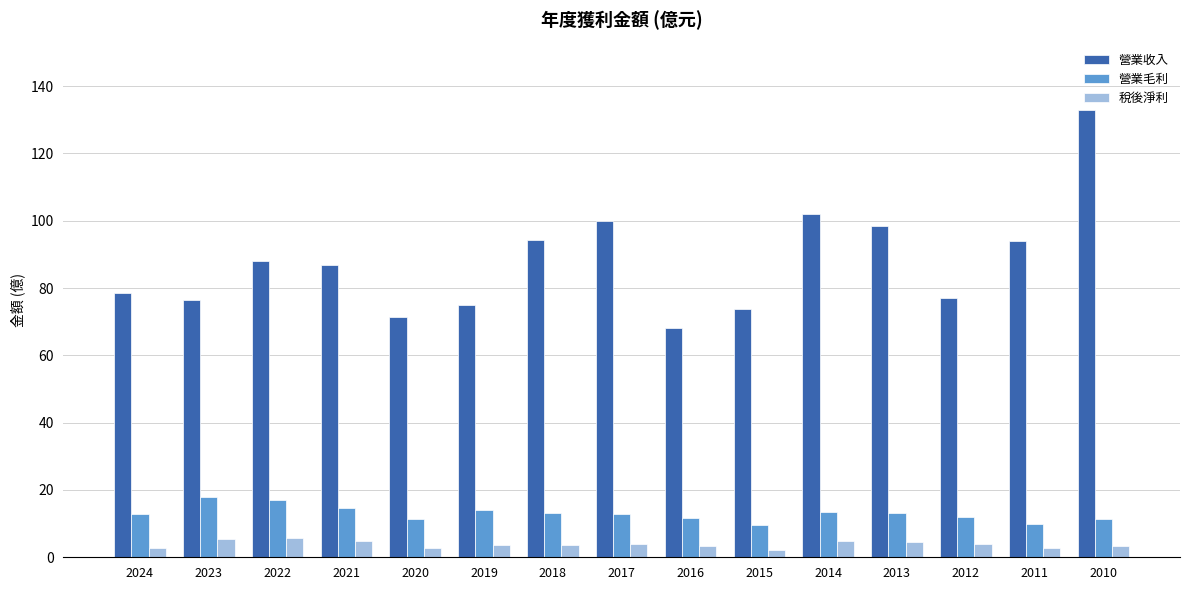

Count the number of data series in this chart.

3